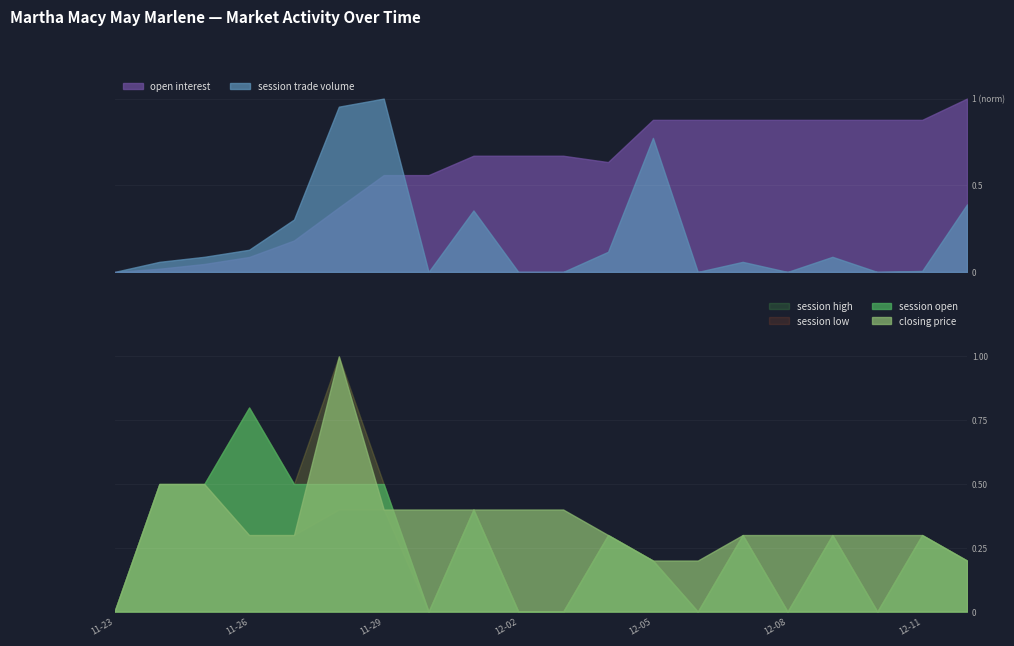

At which category does session open reach its first local peak?

2011-11-26